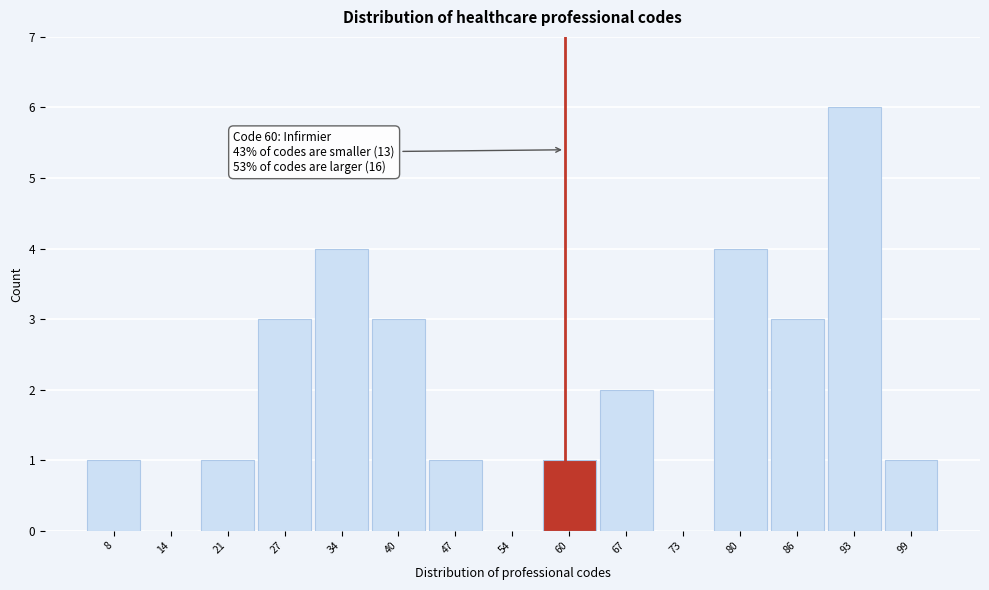

Which range on the x-axis has the tallest bar?

90 to 96